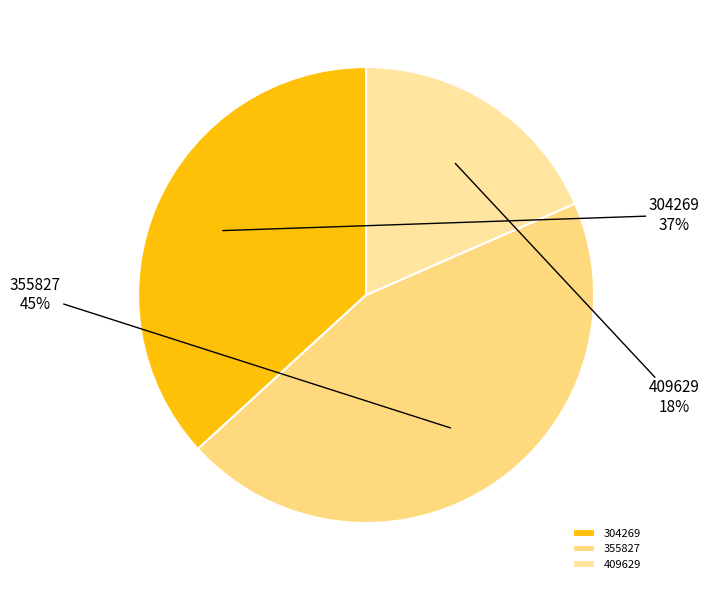

Count the number of slices in the pie.

3